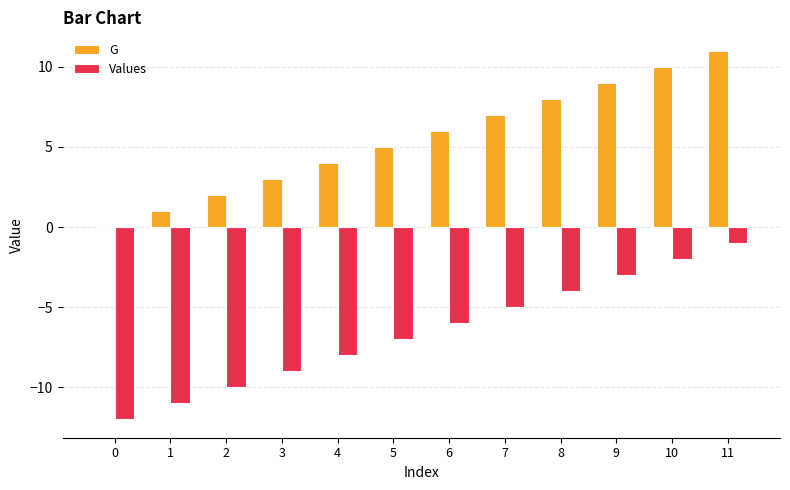

At which label does G reach its peak?

11